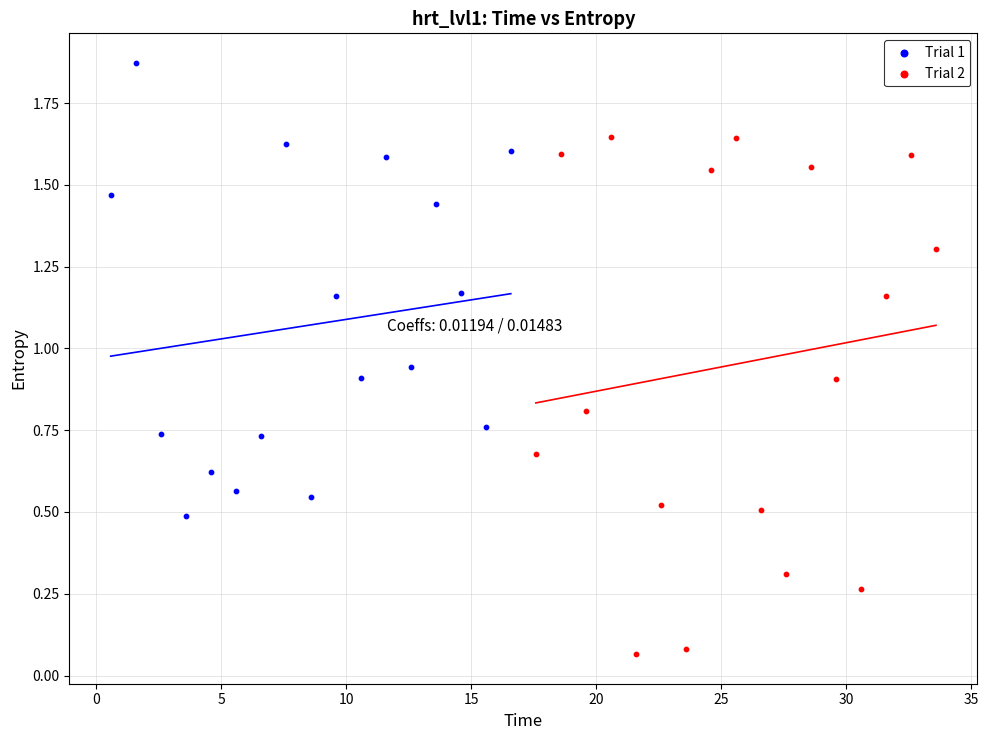

Which series contains the lowest Y value?

Trial 2